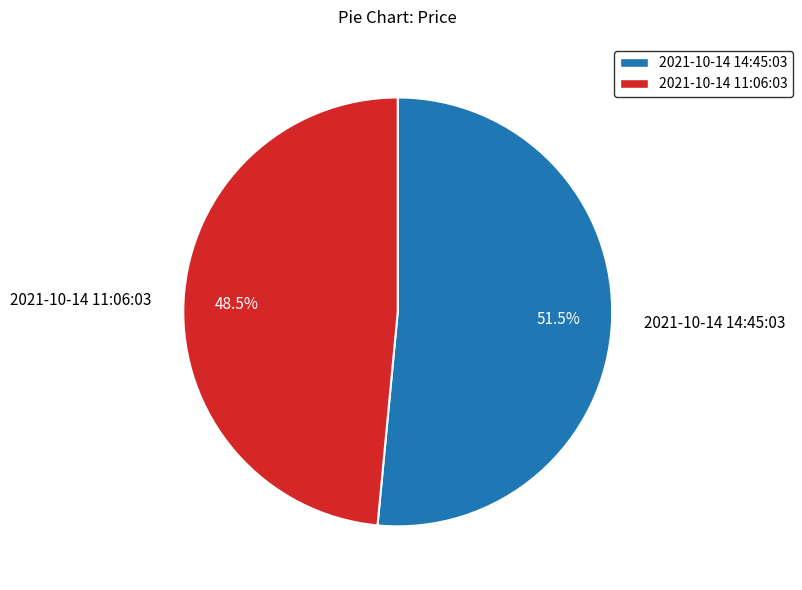

What percentage is NOT represented by 2021-10-14 11:06:03?

51.5%